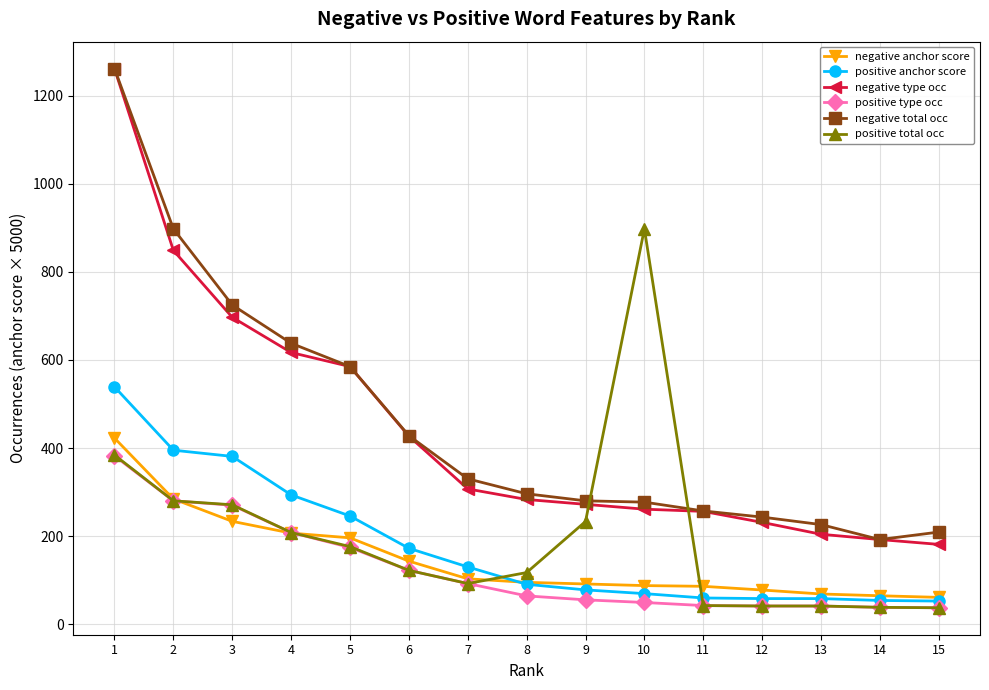

Read the positive anchor score value at 15.

52.2